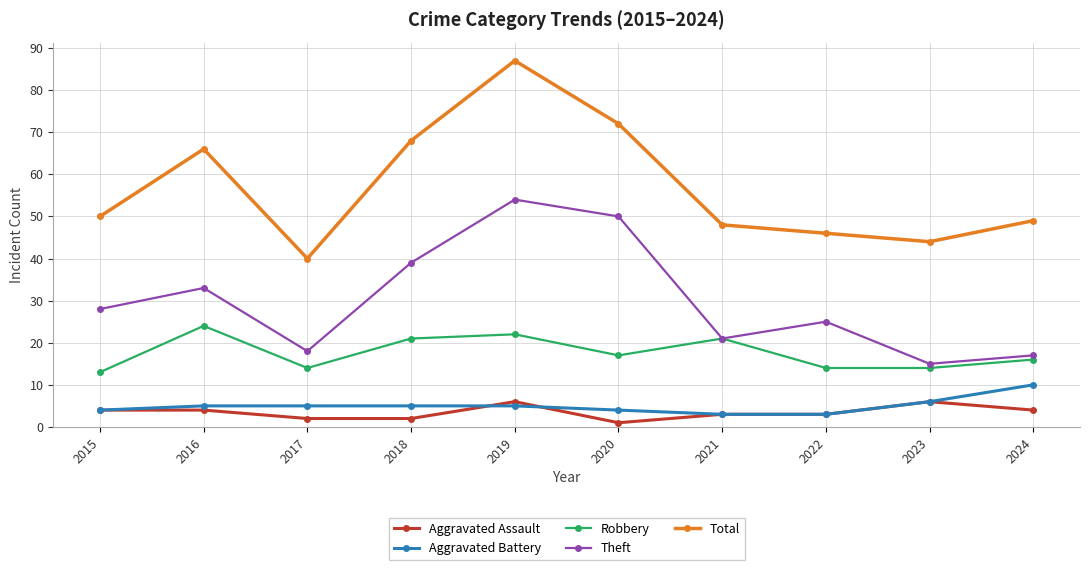

What is the sum of the Aggravated Battery values at 2016 and 2024?

15